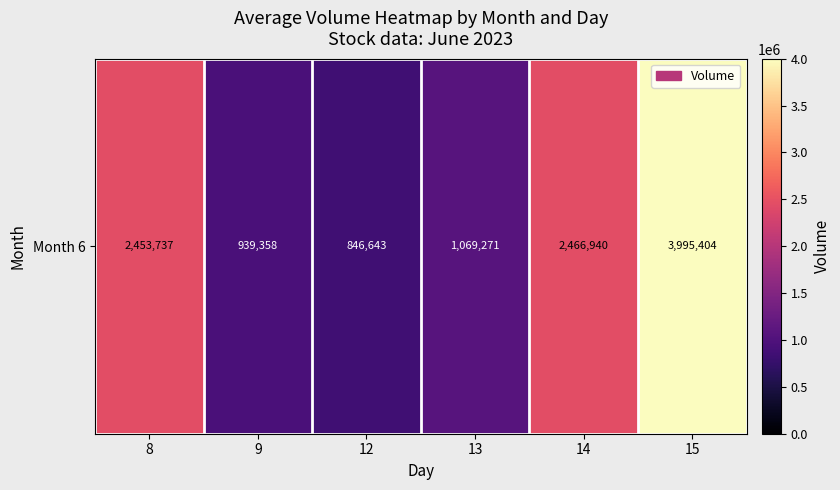

What is the change in value from 12 to 13?

+222628